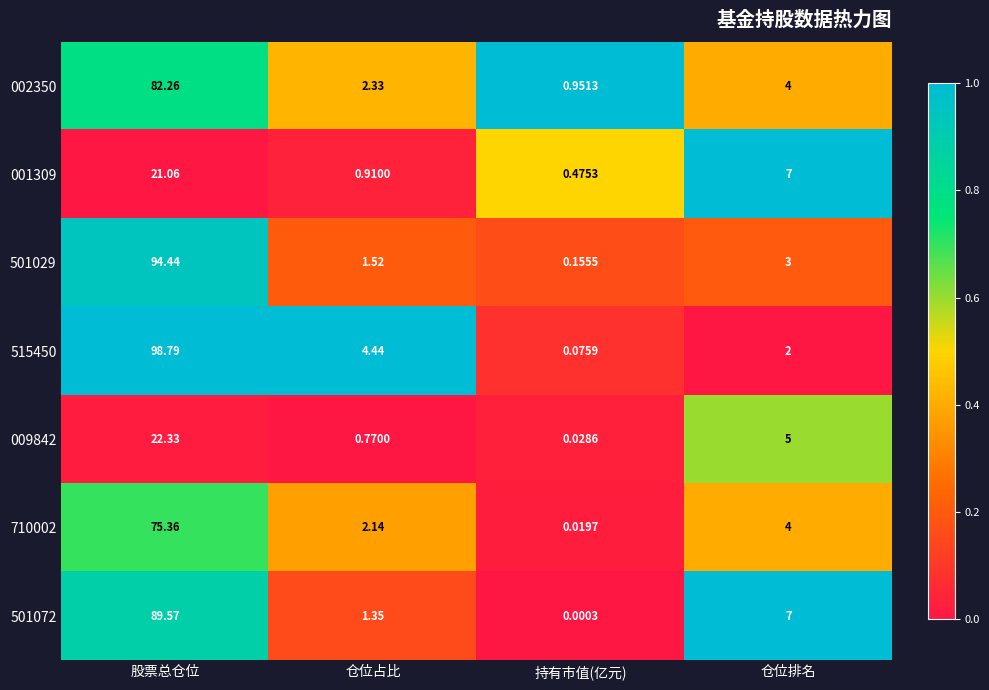

List the series in order of their peak value, highest first.

515450, 501029, 501072, 002350, 710002, 009842, 001309